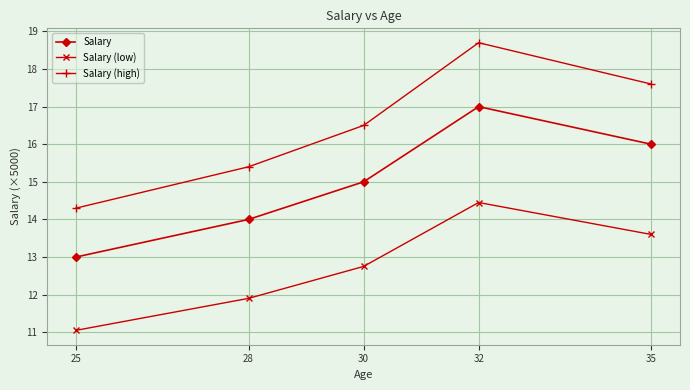

Is this an area chart (filled region under the line)?

No